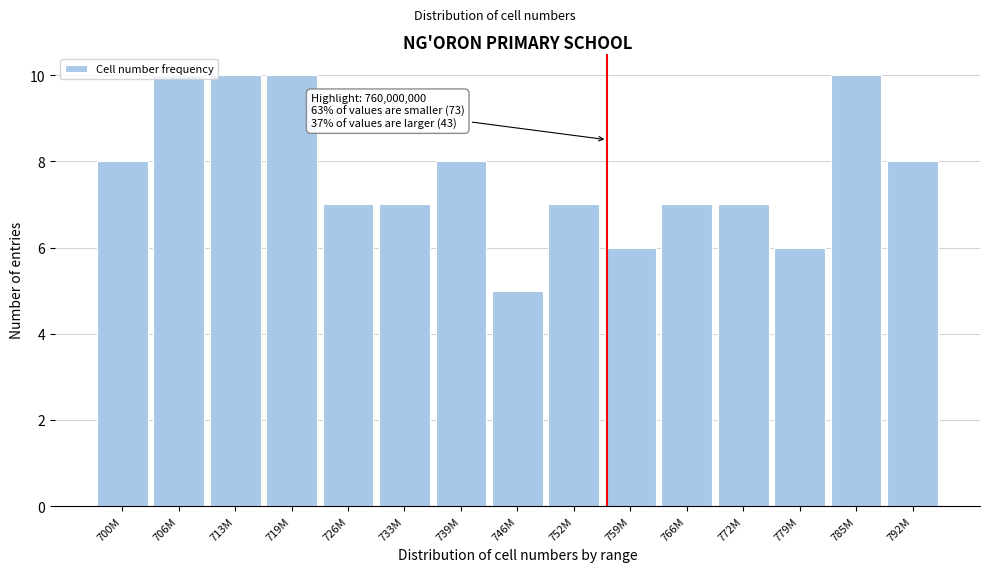

What is the greatest value displayed?

10